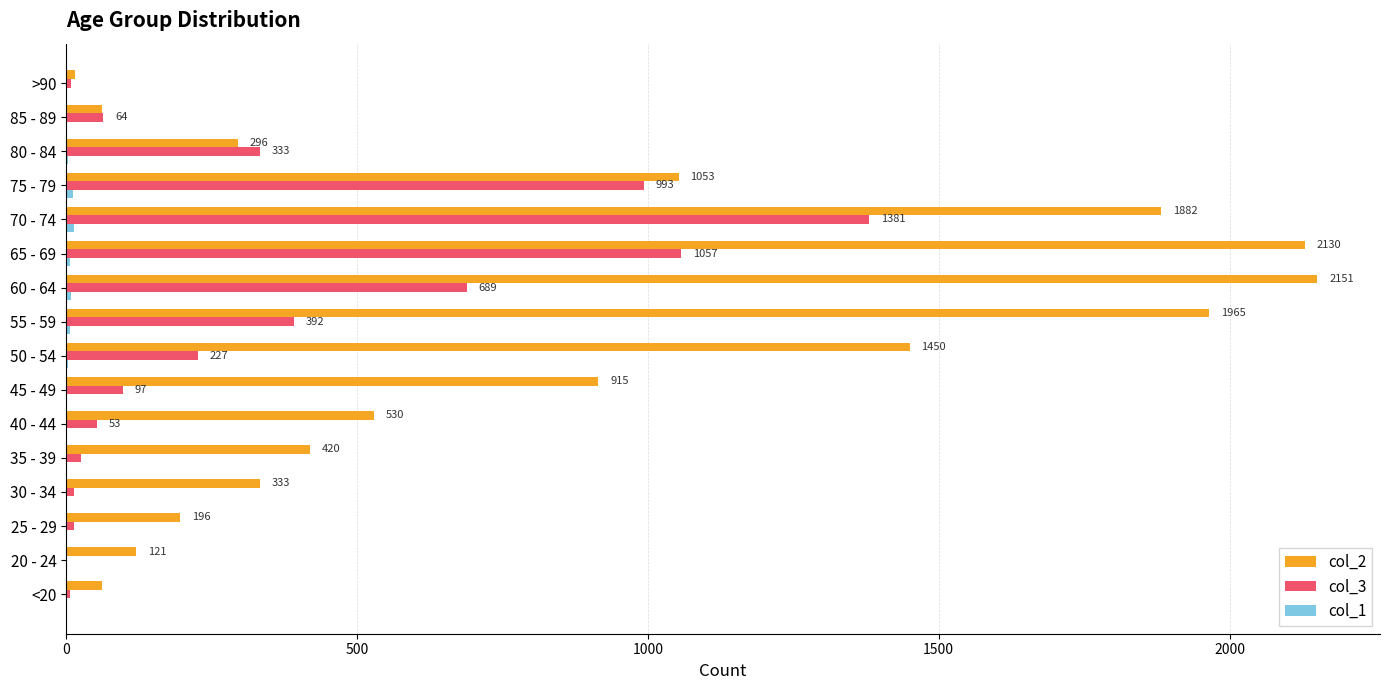

Which series has the largest total across all categories?

col_2